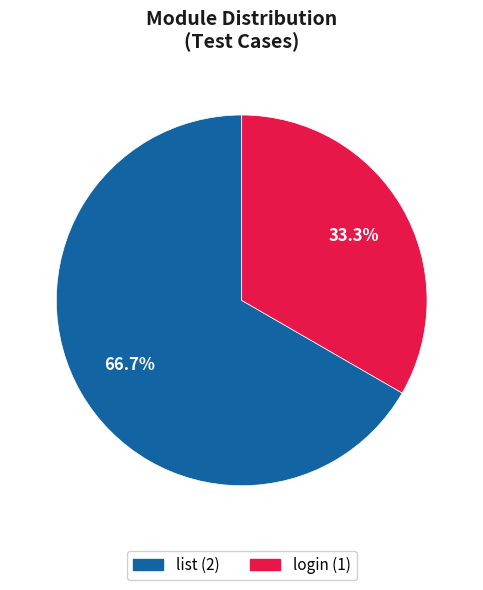

How many slices are in this pie chart?

2